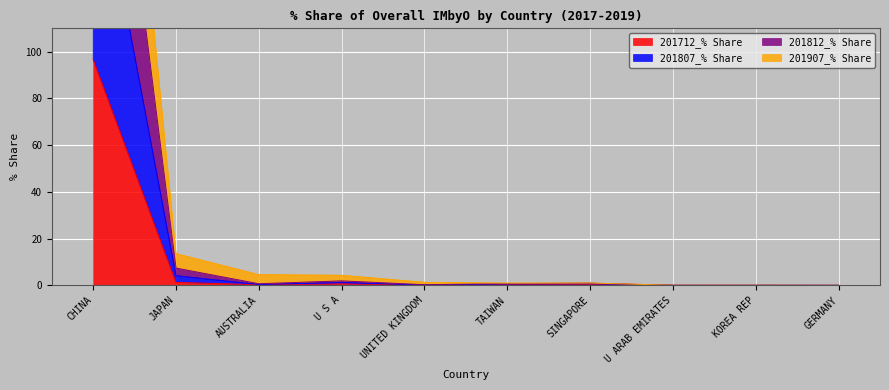

How many interior local peaks does the 201712_% Share series have?

3